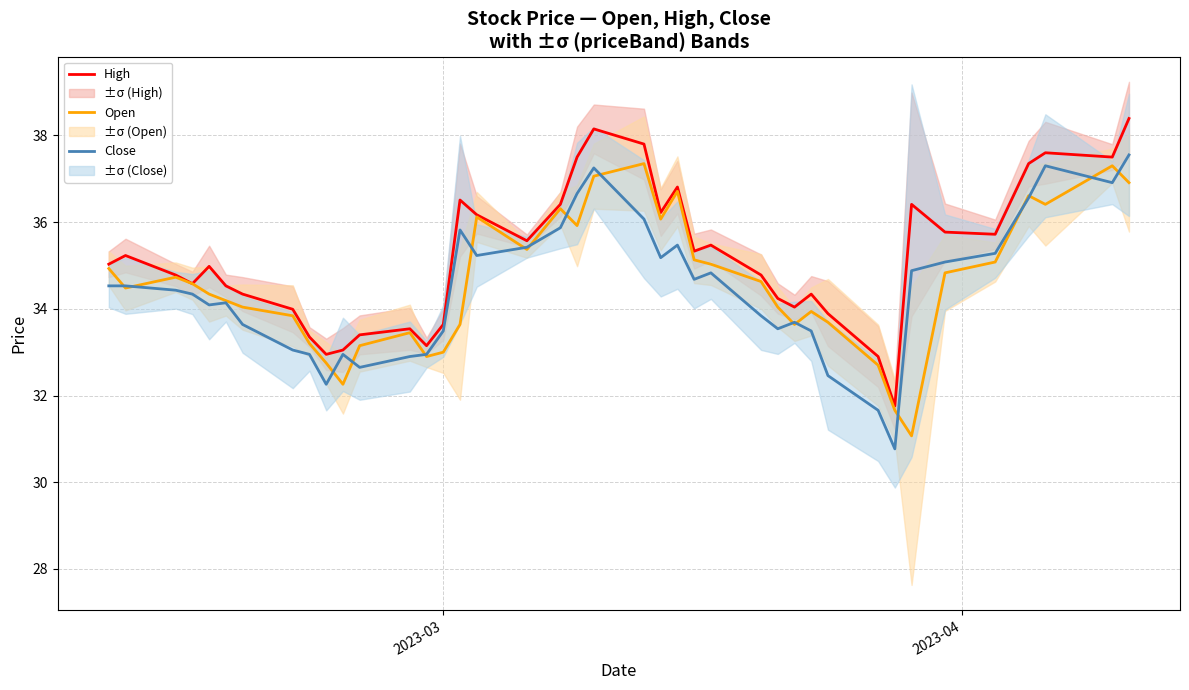

How many categories are shown in the chart?

40